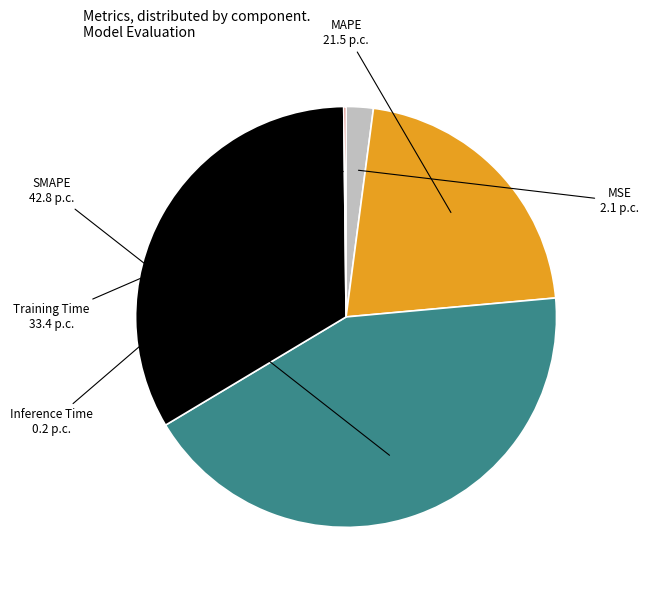

Which slice is the largest?

SMAPE